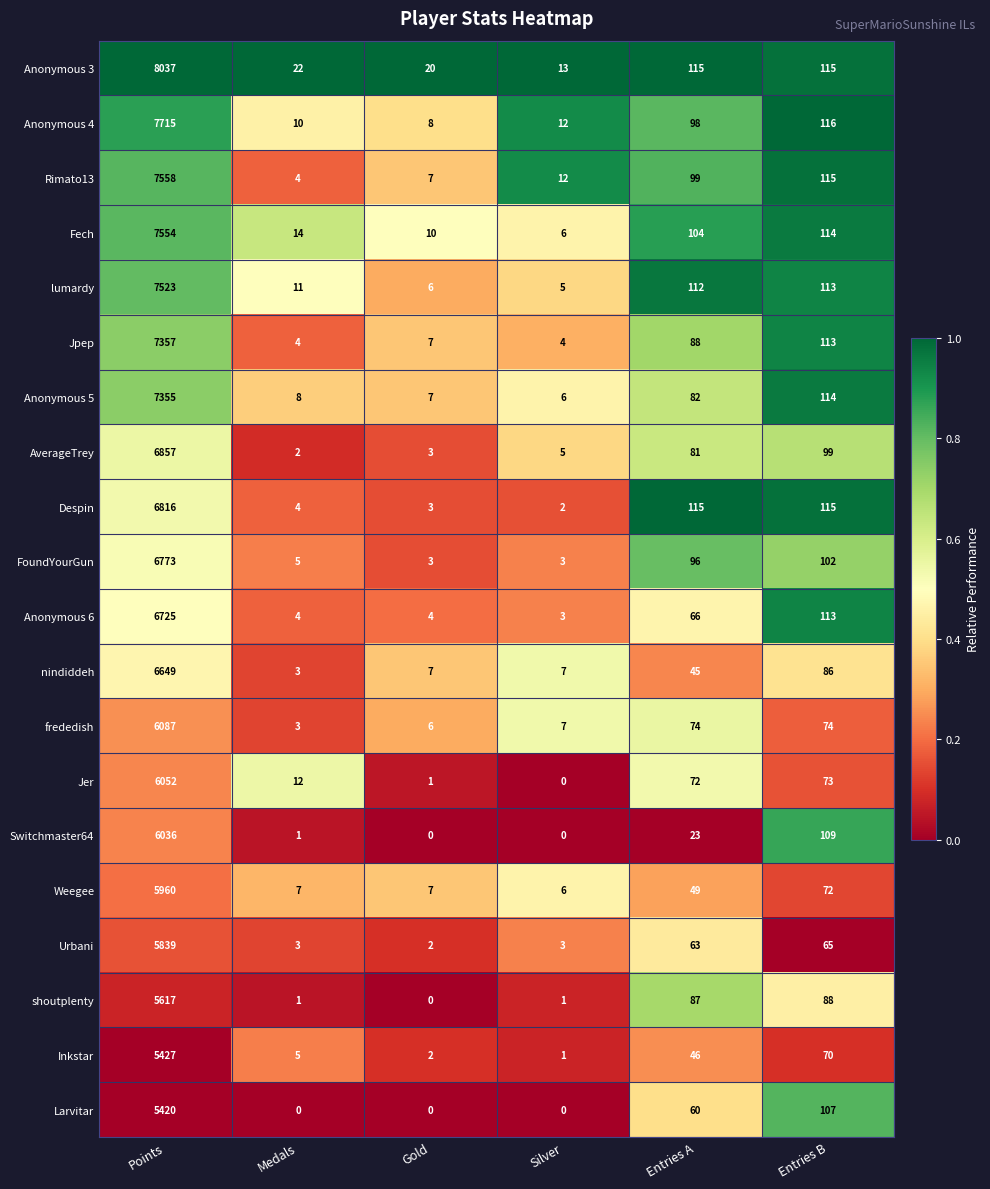

At which label does Jer first exceed 72?

Points